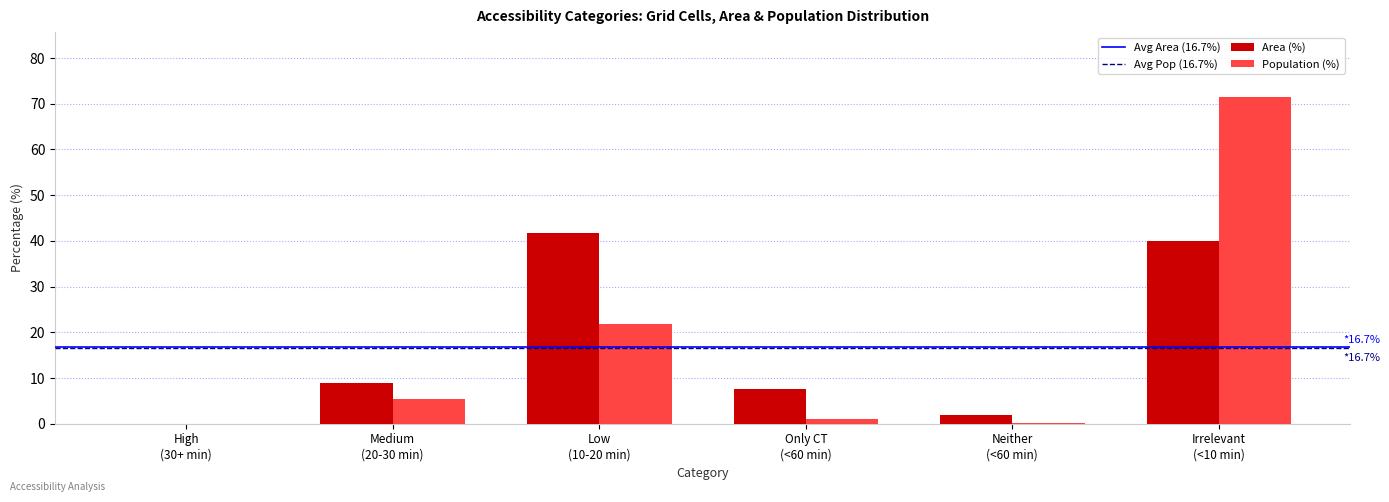

What is the maximum value for Population (%)?

71.4